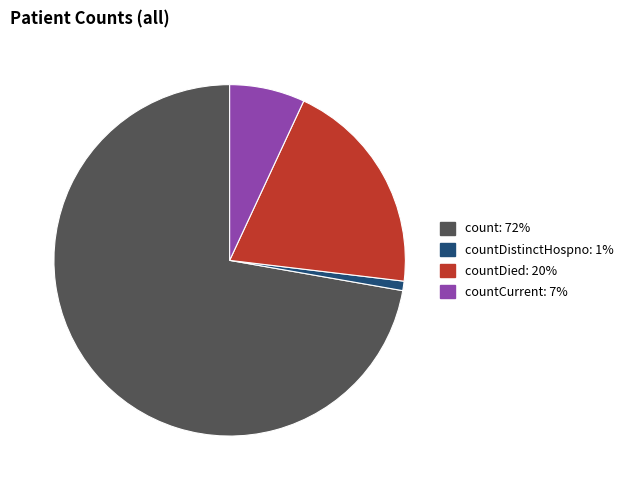

Does any single category account for the majority?

Yes